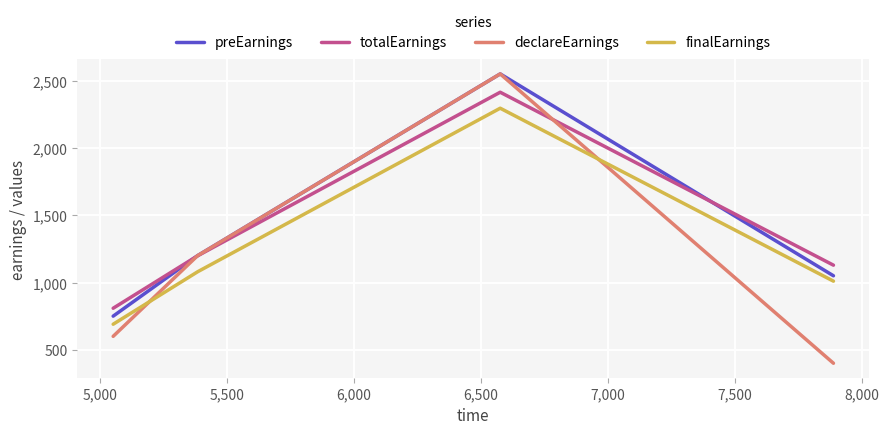

What is the difference between the second highest and minimum values in the totalEarnings series?

390.0